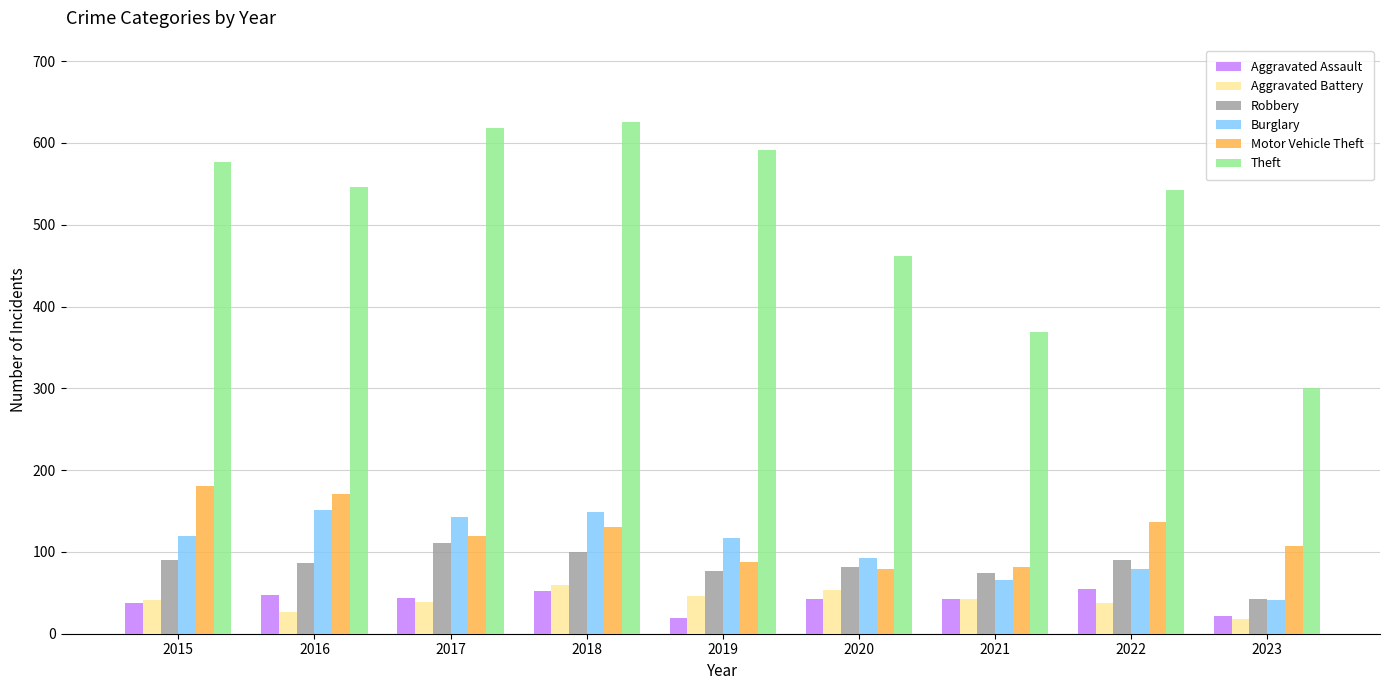

At which category is the sum across all series the highest?

2018